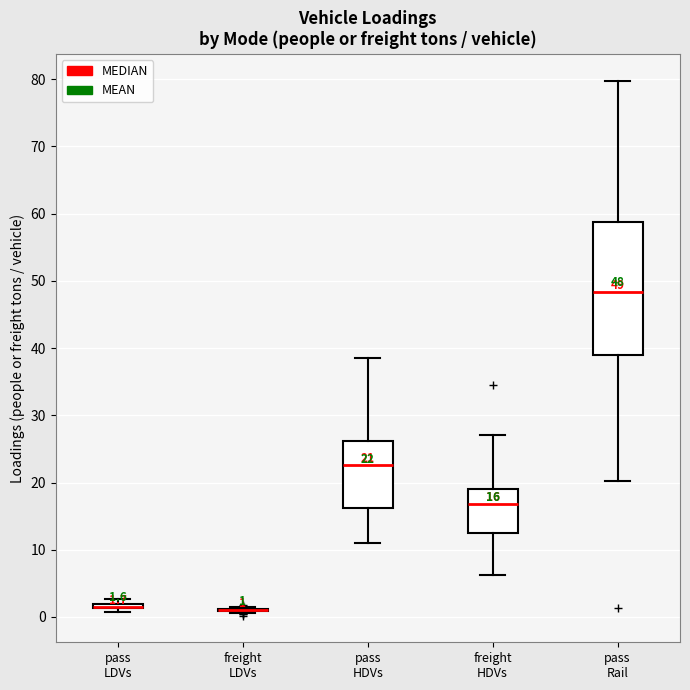

Comparing the boxes themselves (not the whiskers), which one is the tallest?

pass Rail